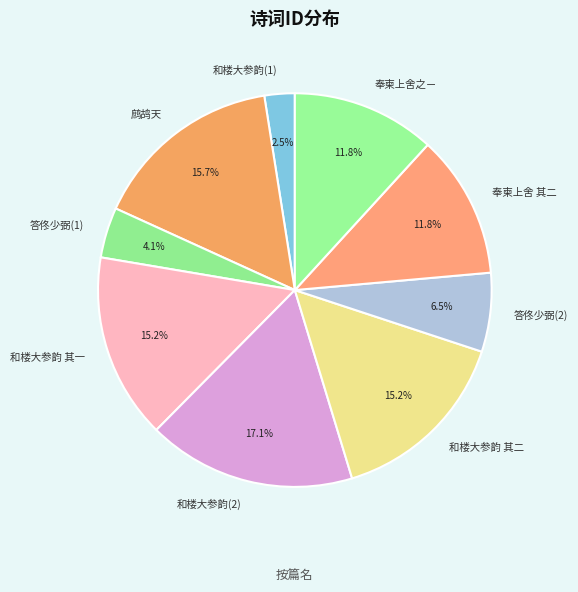

How many slices are in this pie chart?

9